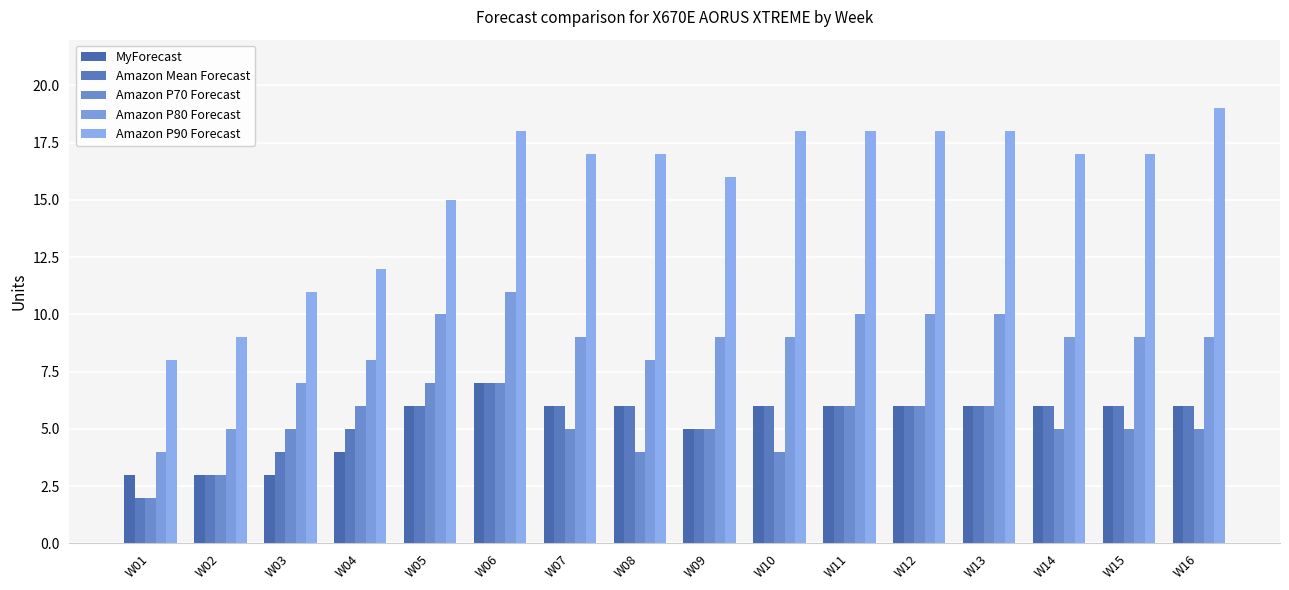

Reading right to left, what are all the values shown in this chart?

MyForecast: 6	6	6	6	6	6	6	5	6	6	7	6	4	3	3	3
Amazon Mean Forecast: 6	6	6	6	6	6	6	5	6	6	7	6	5	4	3	2
Amazon P70 Forecast: 5	5	5	6	6	6	4	5	4	5	7	7	6	5	3	2
Amazon P80 Forecast: 9	9	9	10	10	10	9	9	8	9	11	10	8	7	5	4
Amazon P90 Forecast: 19	17	17	18	18	18	18	16	17	17	18	15	12	11	9	8